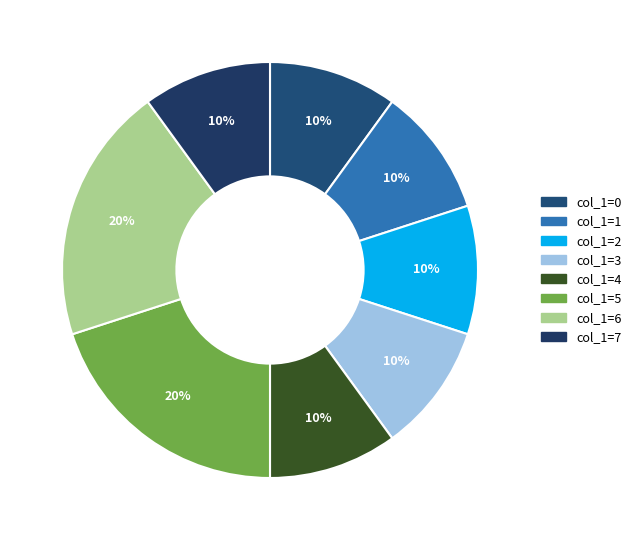

Which slice is the largest?

col_1=5